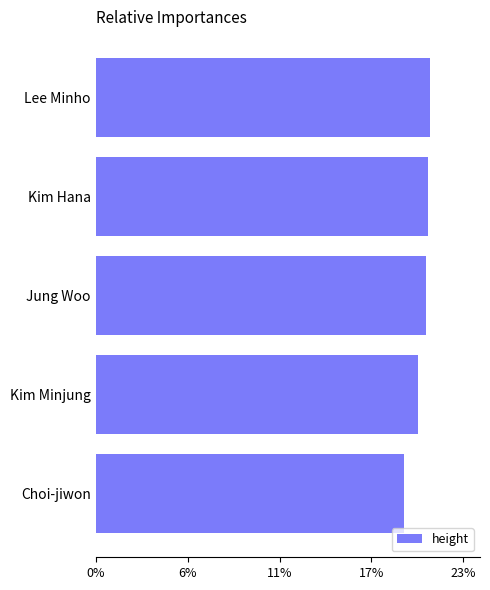

Are the bars horizontal?

Yes